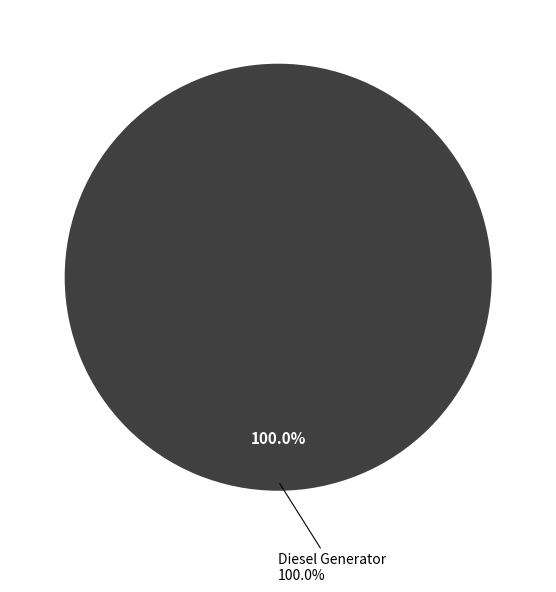

Is there any slice that represents more than half of the pie?

Yes